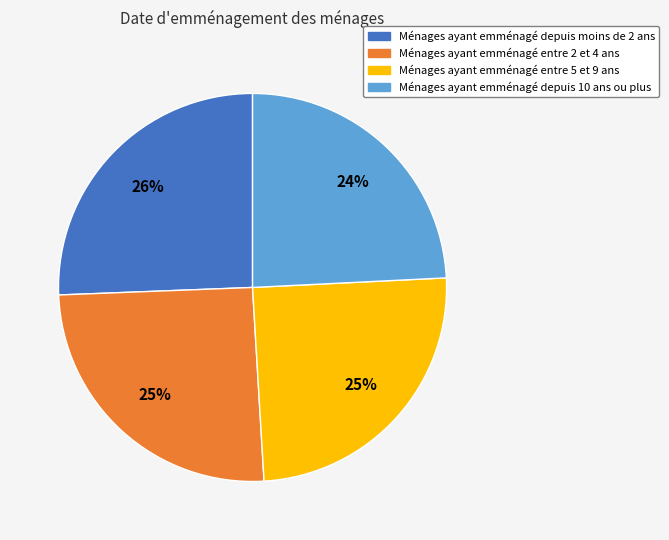

To the nearest percent, what is the average slice percentage?

25%